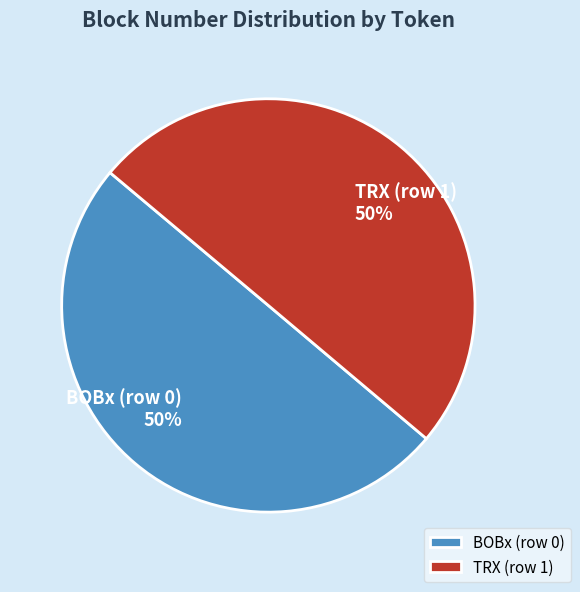

What percentage is the TRX (row 1) slice, to the nearest percent?

50%